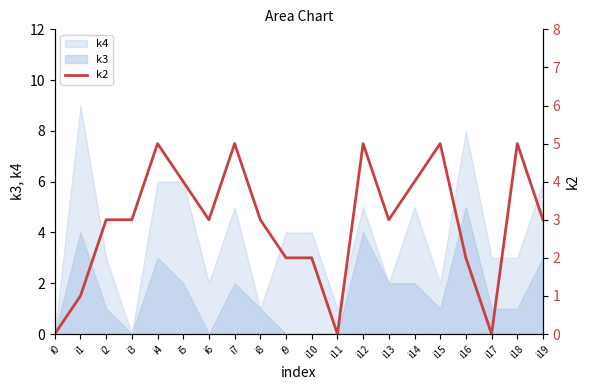

What is the average value?

3